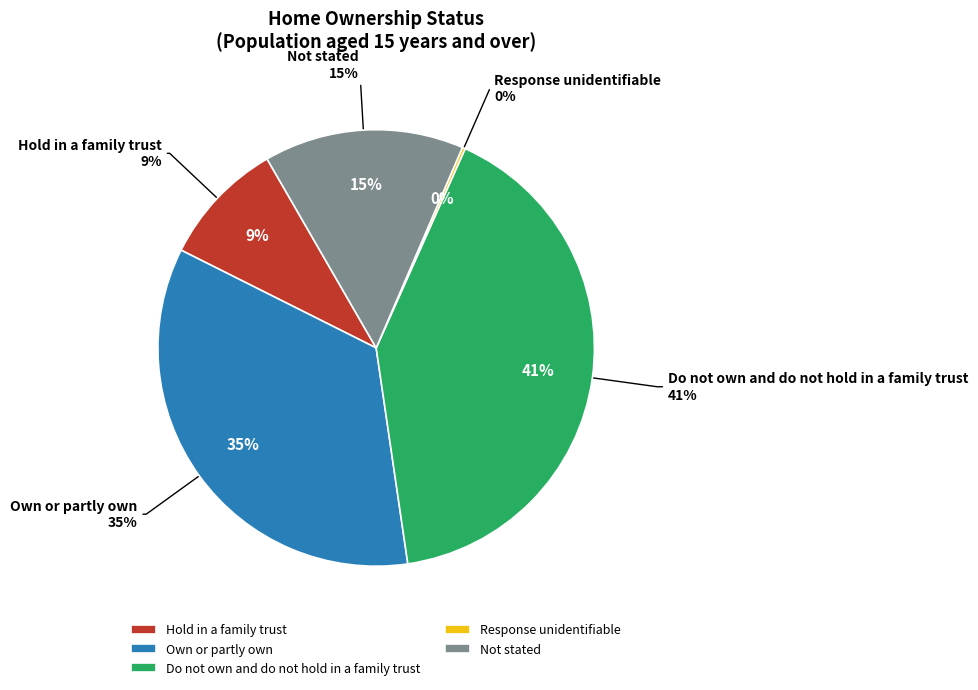

Which slice is the smallest?

Response unidentifiable